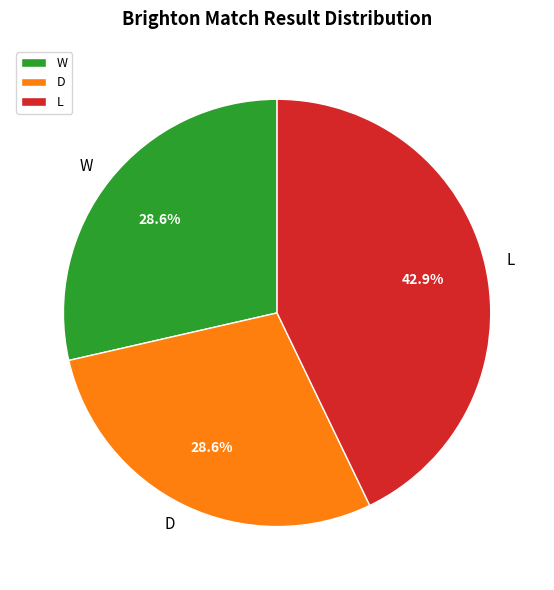

What is the largest slice in the pie chart?

L